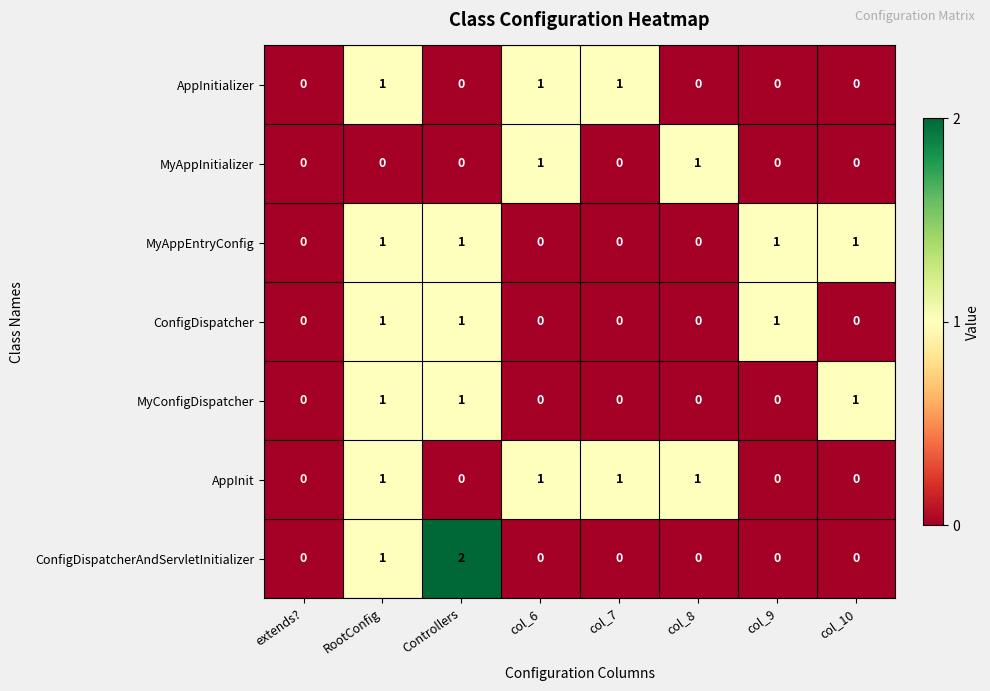

Count the MyAppEntryConfig values in the range 0 to 1.

8